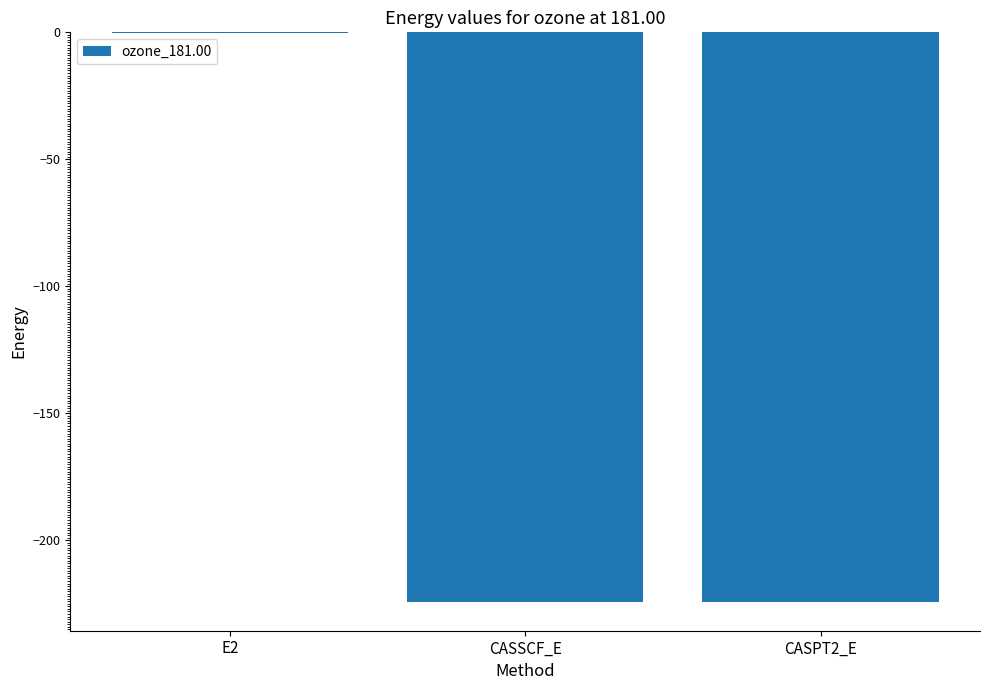

Which category has the highest value across all series?

E2